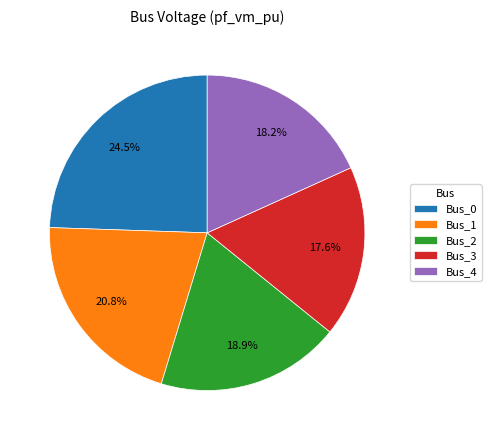

What percentage is NOT represented by Bus_1?

79.2%